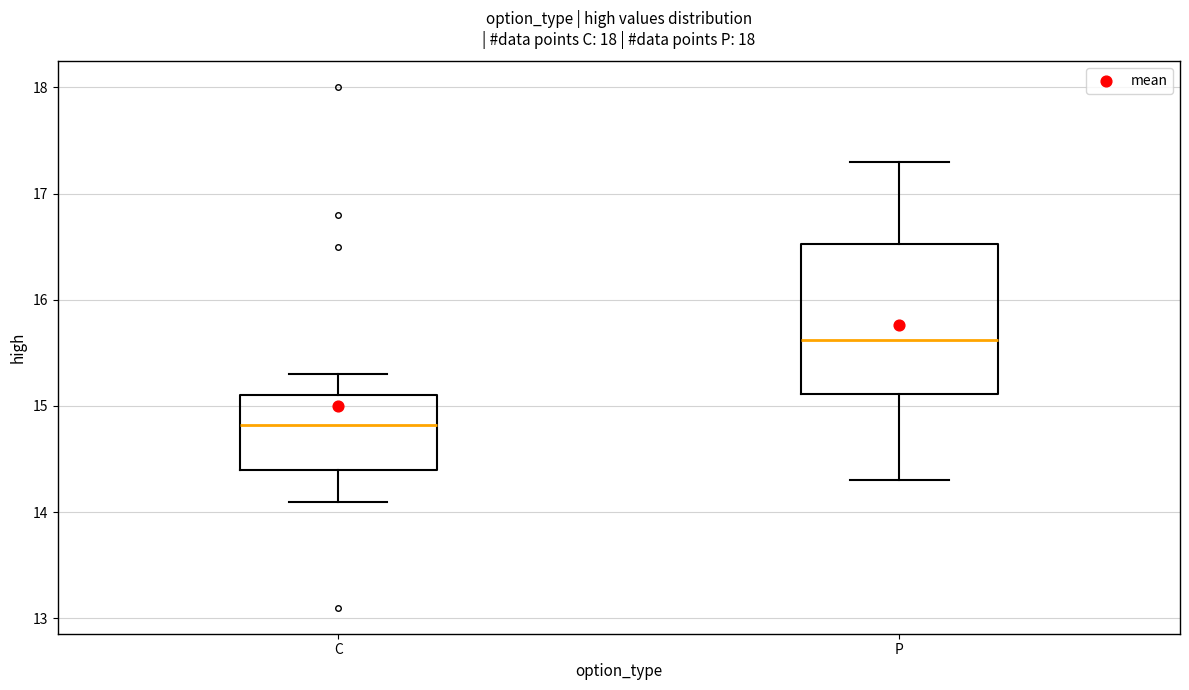

Which box's median line is the lowest?

C